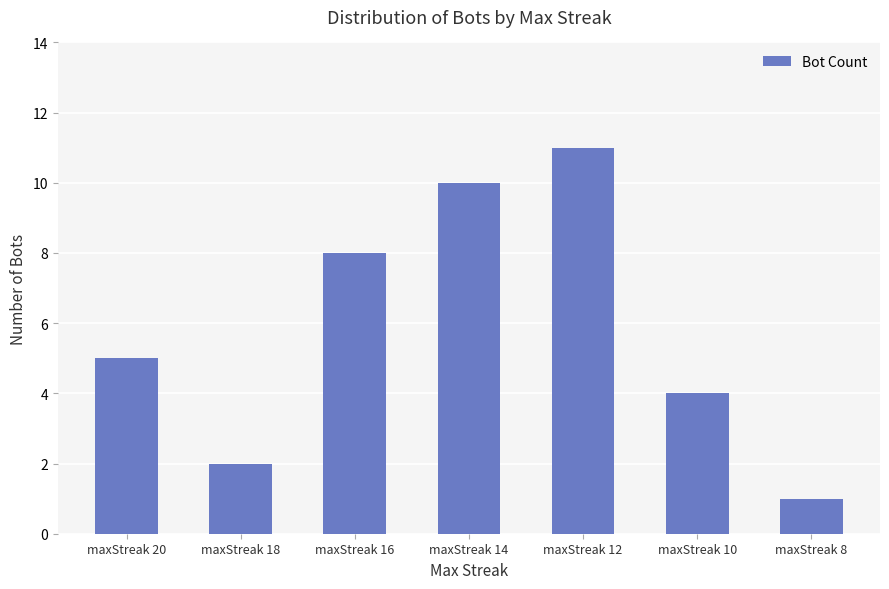

At which category does the chart reach its minimum across all series?

maxStreak 8